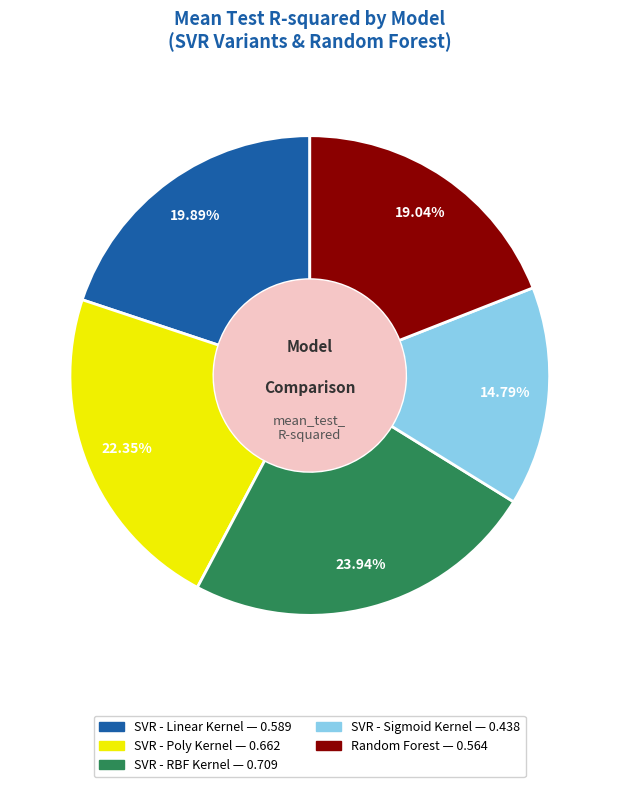

Which has a higher value, SVR - Poly Kernel or SVR - RBF Kernel?

SVR - RBF Kernel